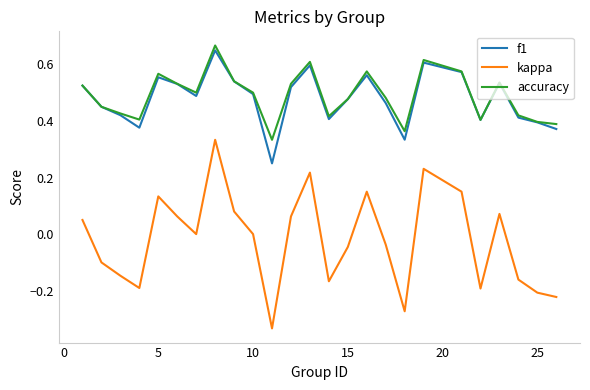

Does the chart display data point markers on the line(s)?

No